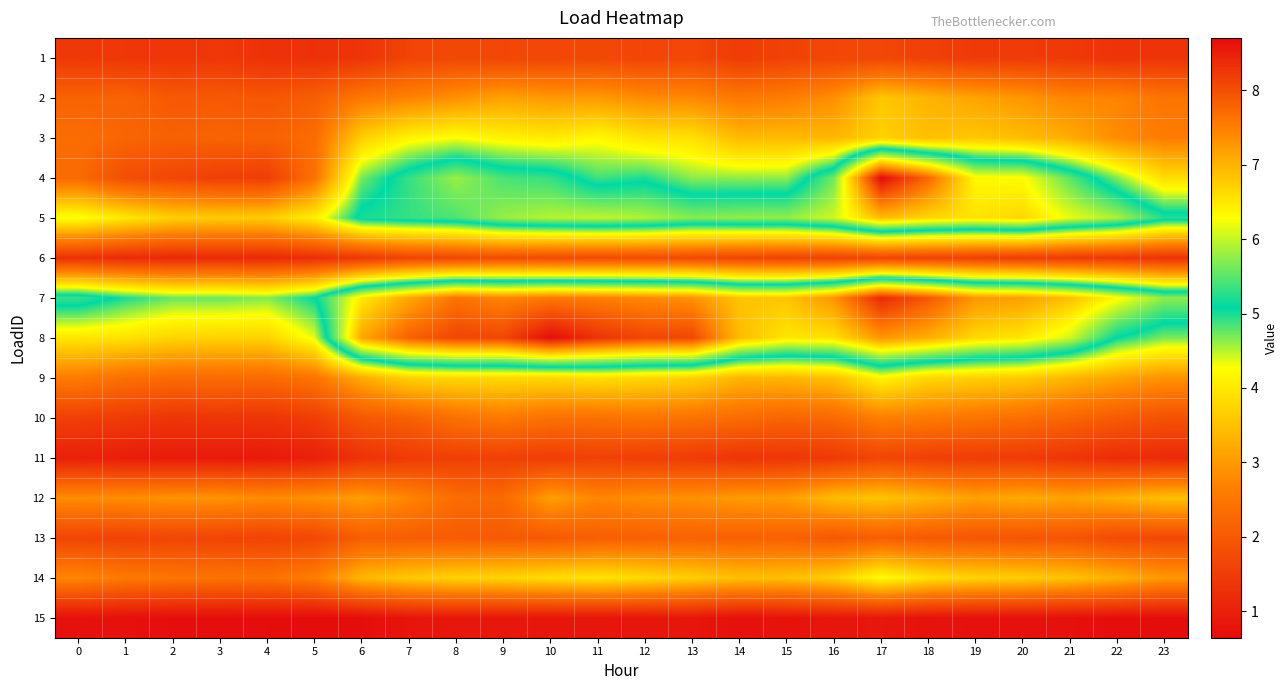

At which category is the sum across all series the highest?

17